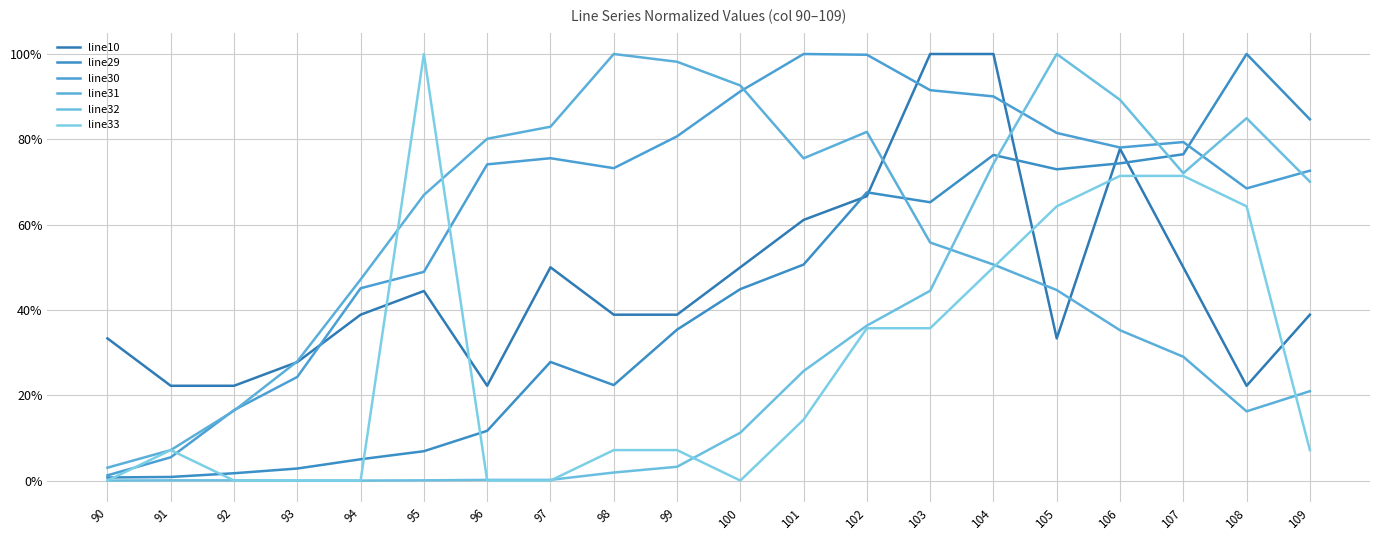

Reading left to right, extract all data points from this chart.

line10: 0.3	0.2	0.2	0.3	0.4	0.4	0.2	0.5	0.4	0.4	0.5	0.6	0.7	1.0	1.0	0.3	0.8	0.5	0.2	0.4
line29: 0.0	0.0	0.0	0.0	0.0	0.1	0.1	0.3	0.2	0.4	0.4	0.5	0.7	0.7	0.8	0.7	0.7	0.8	1.0	0.8
line30: 0.0	0.1	0.2	0.2	0.5	0.5	0.7	0.8	0.7	0.8	0.9	1.0	1.0	0.9	0.9	0.8	0.8	0.8	0.7	0.7
line31: 0.0	0.1	0.2	0.3	0.5	0.7	0.8	0.8	1.0	1.0	0.9	0.8	0.8	0.6	0.5	0.4	0.4	0.3	0.2	0.2
line32: 0.0	0.0	0.0	0.0	0.0	0.0	0.0	0.0	0.0	0.0	0.1	0.3	0.4	0.4	0.7	1.0	0.9	0.7	0.8	0.7
line33: 0.0	0.1	0.0	0.0	0.0	1.0	0.0	0.0	0.1	0.1	0.0	0.1	0.4	0.4	0.5	0.6	0.7	0.7	0.6	0.1